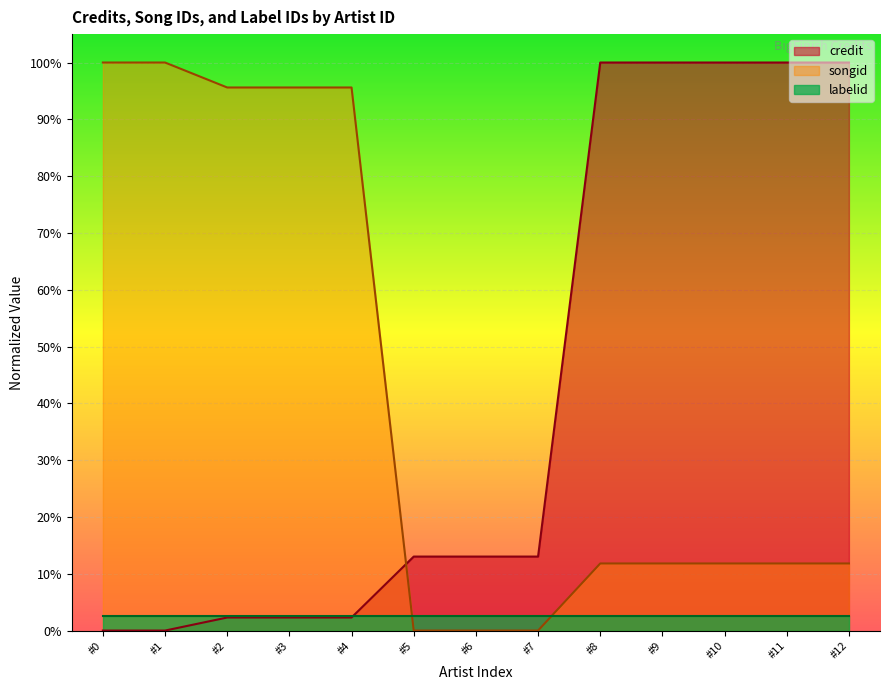

What is the average value of the credit series?

0.4